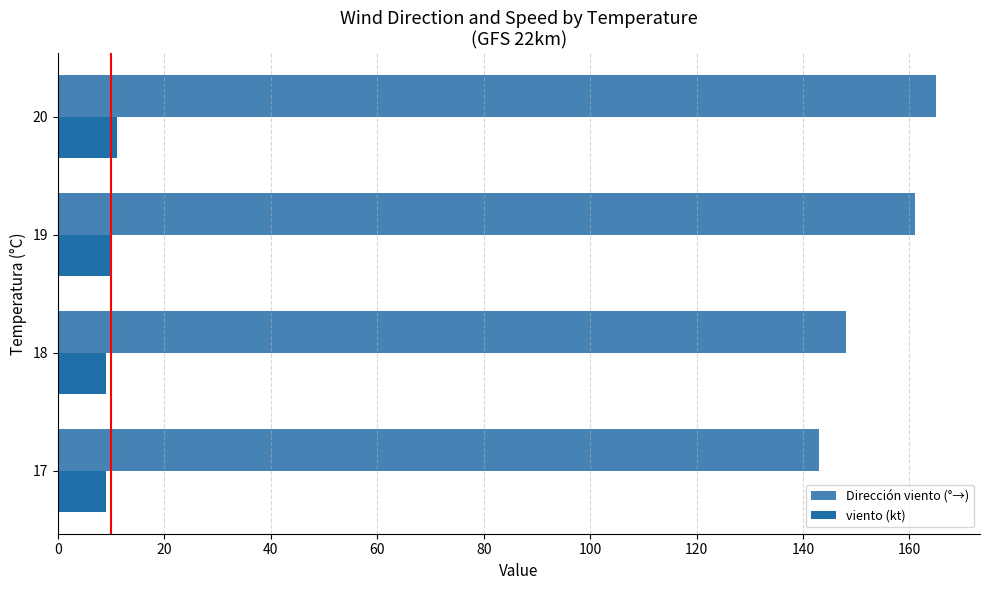

What is the difference between the Dirección viento (°→) values at 17 and 20?

22